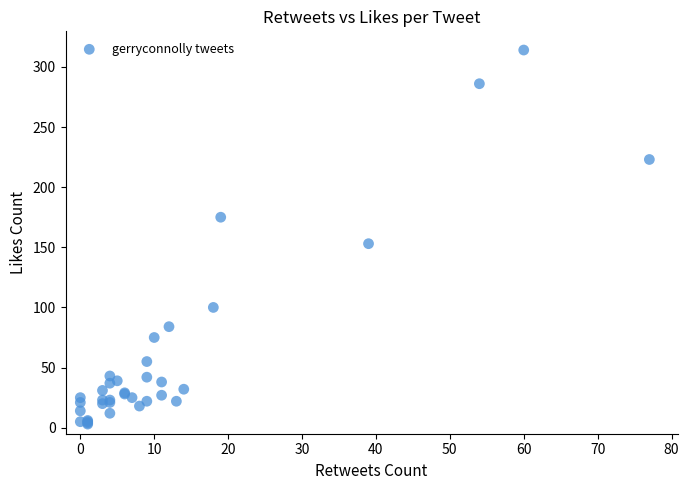

What Y value in the scatter plot is closest to 158?

153